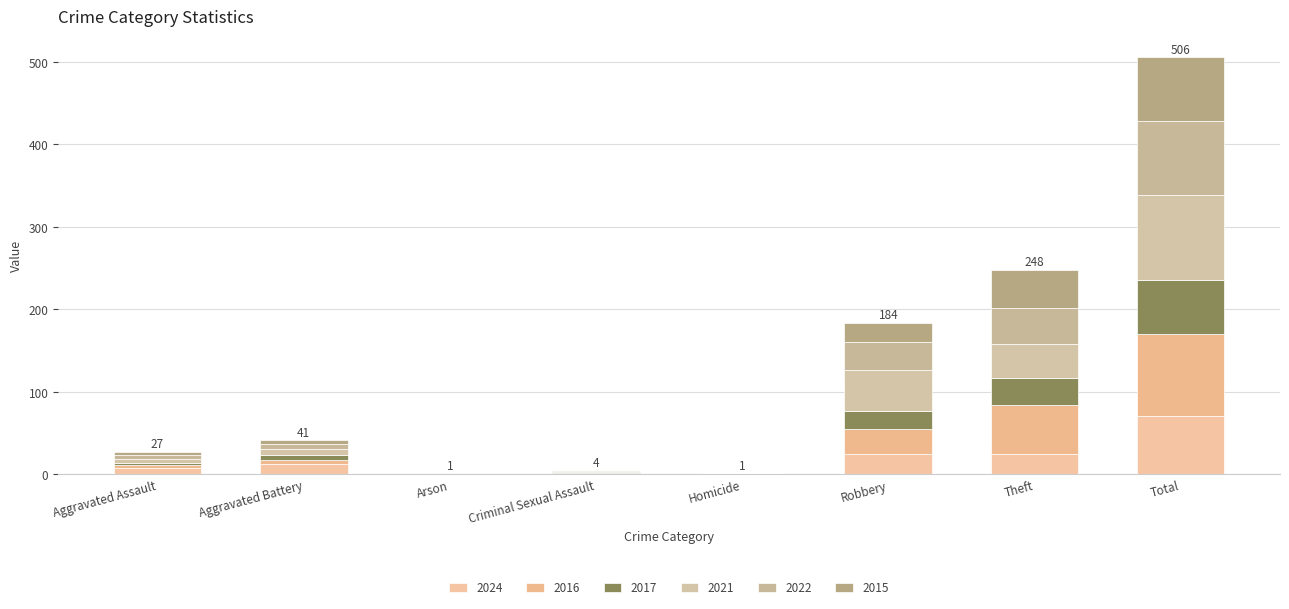

Which series has the largest total across all categories?

2021